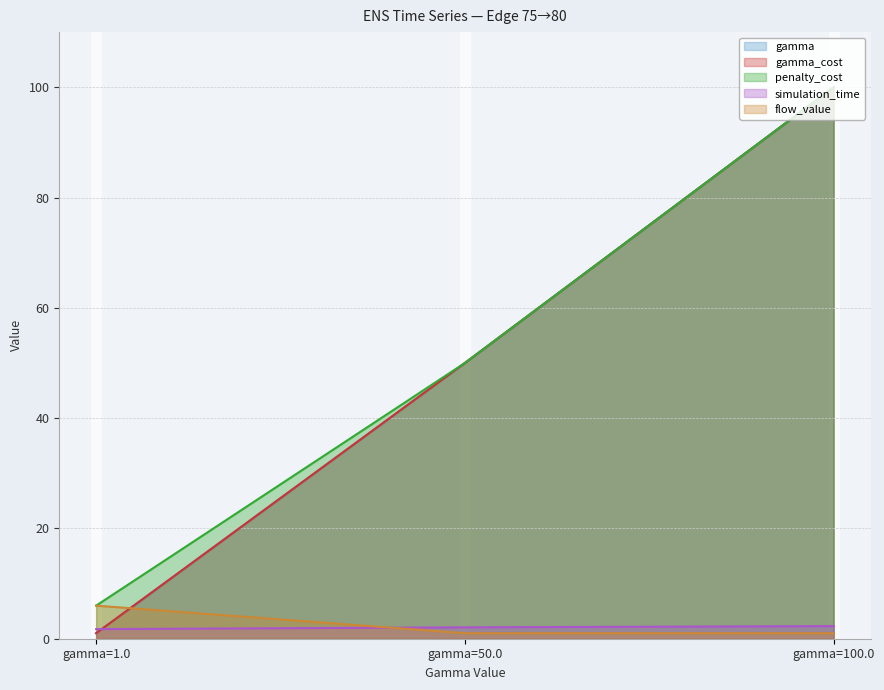

The gamma_cost series shows 100.0 at gamma=100.0. True or false?

True